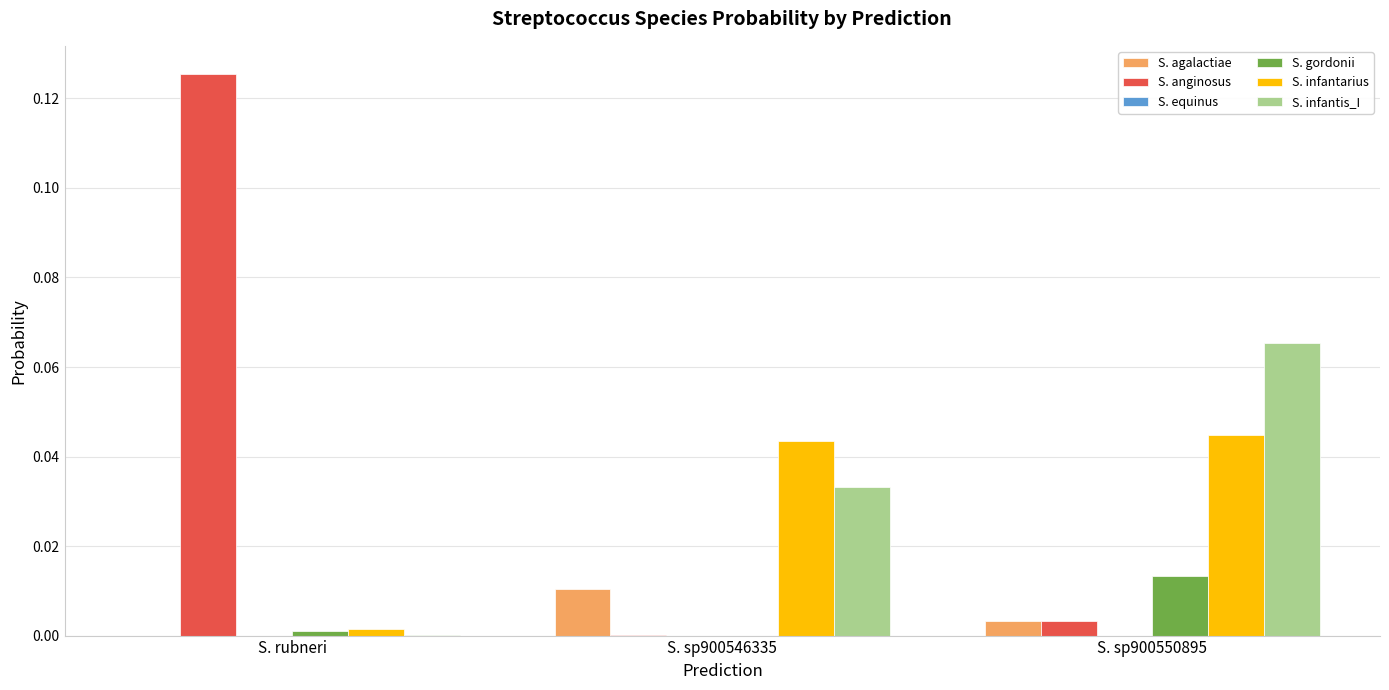

Is it true that S. agalactiae equals 0.0 at S. sp900546335?

True